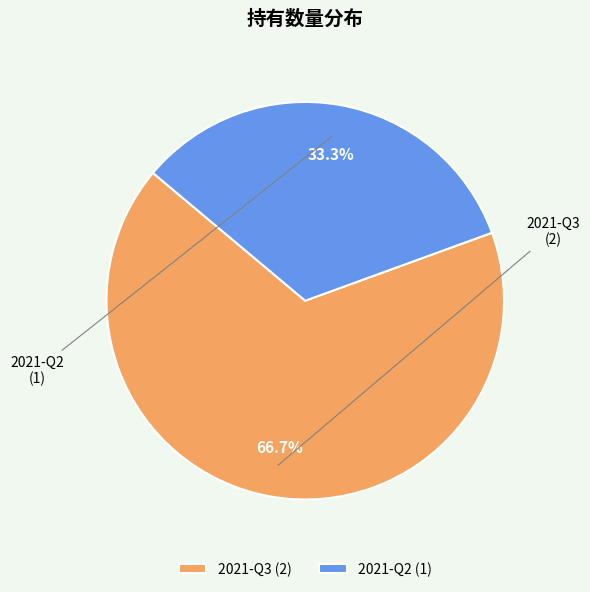

To the nearest percent, what is the difference between the largest and smallest slice percentages?

33%